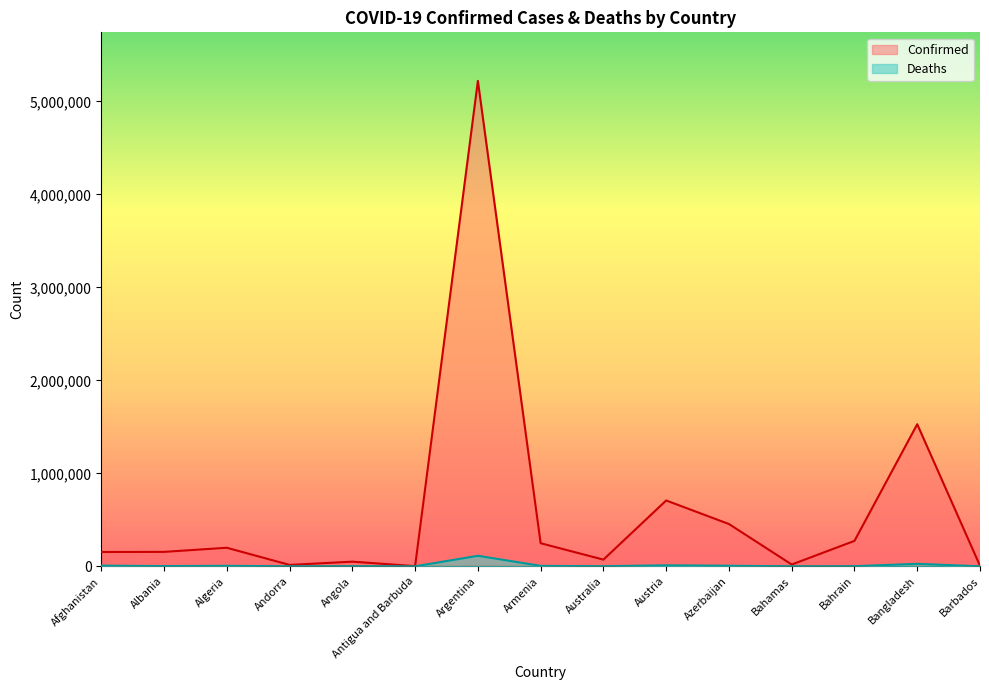

True or false: Confirmed has more than 1 interior local peaks.

True